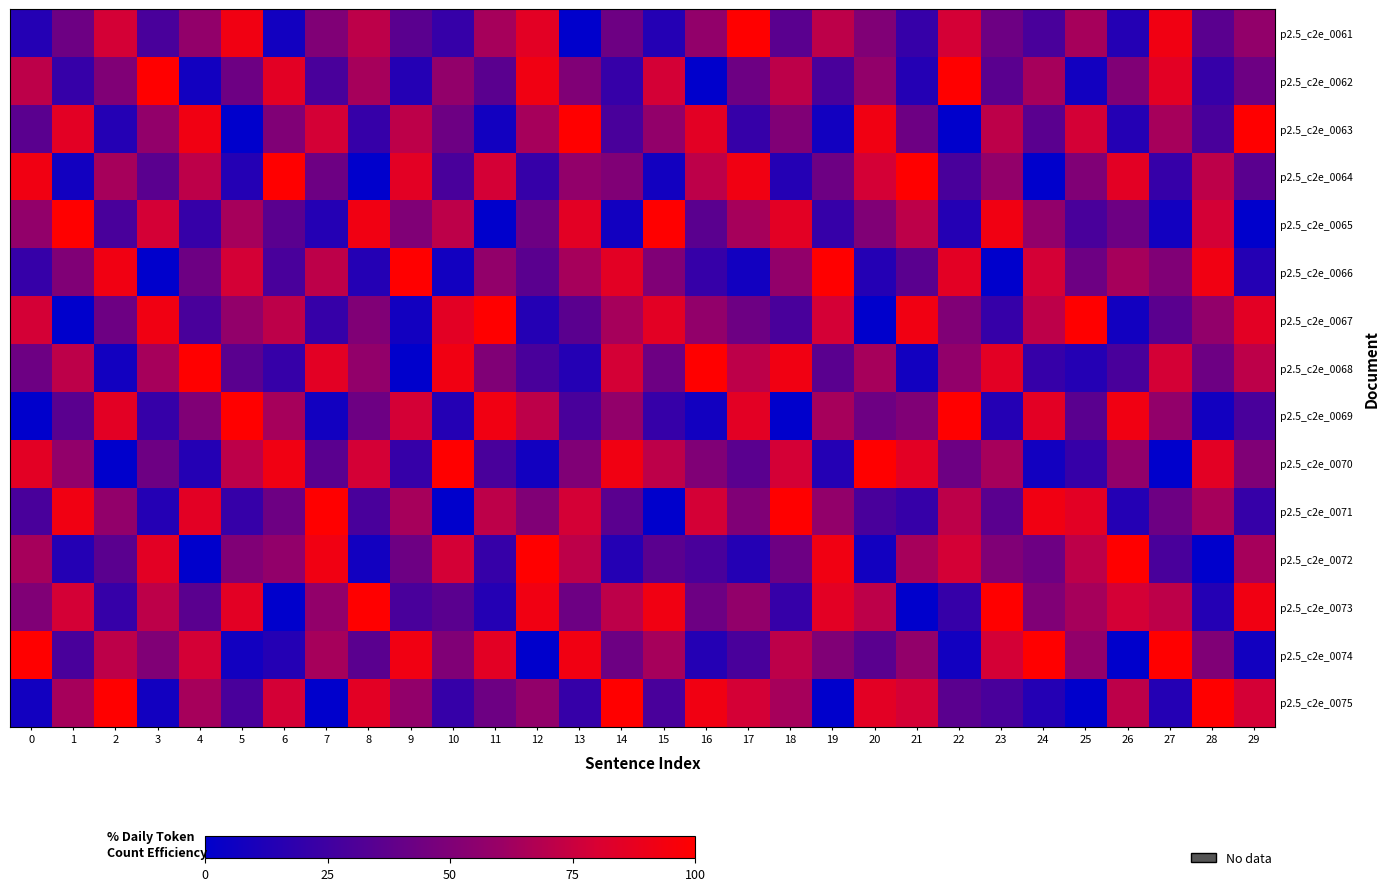

At which category is the sum across all series the highest?

18